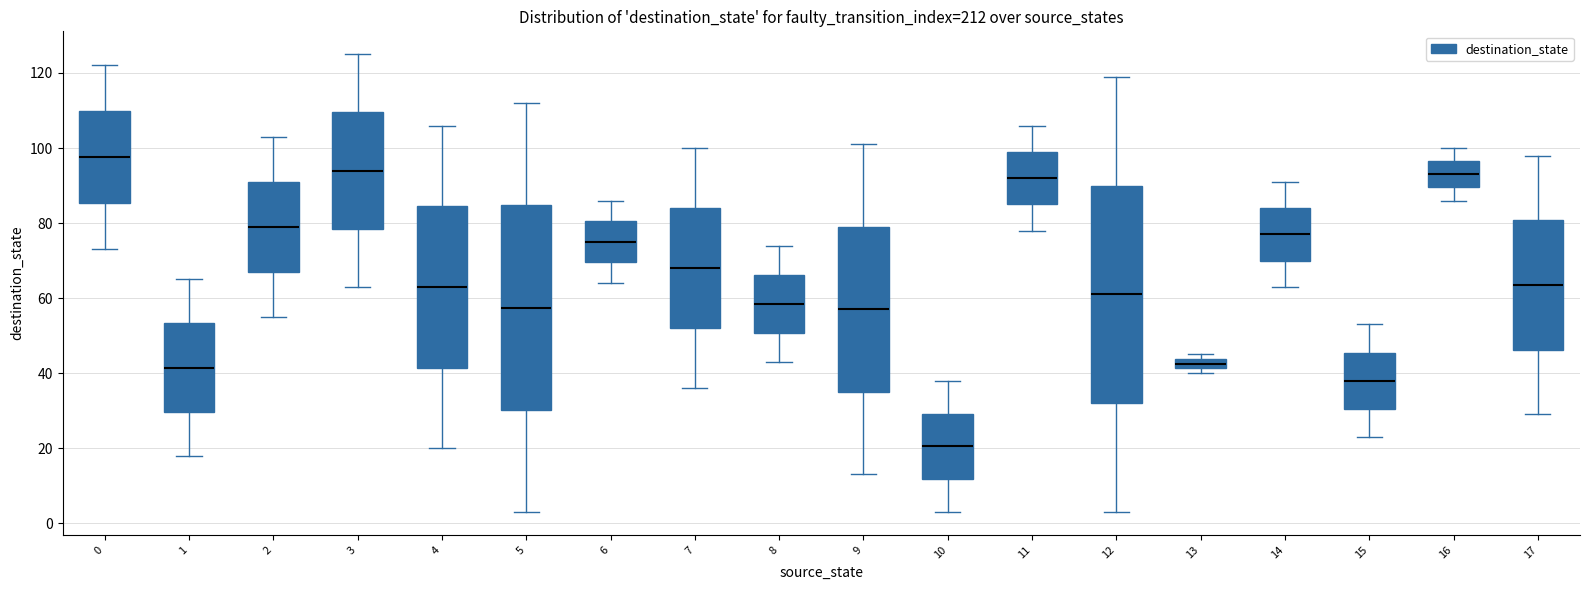

Which box has the highest median line?

0